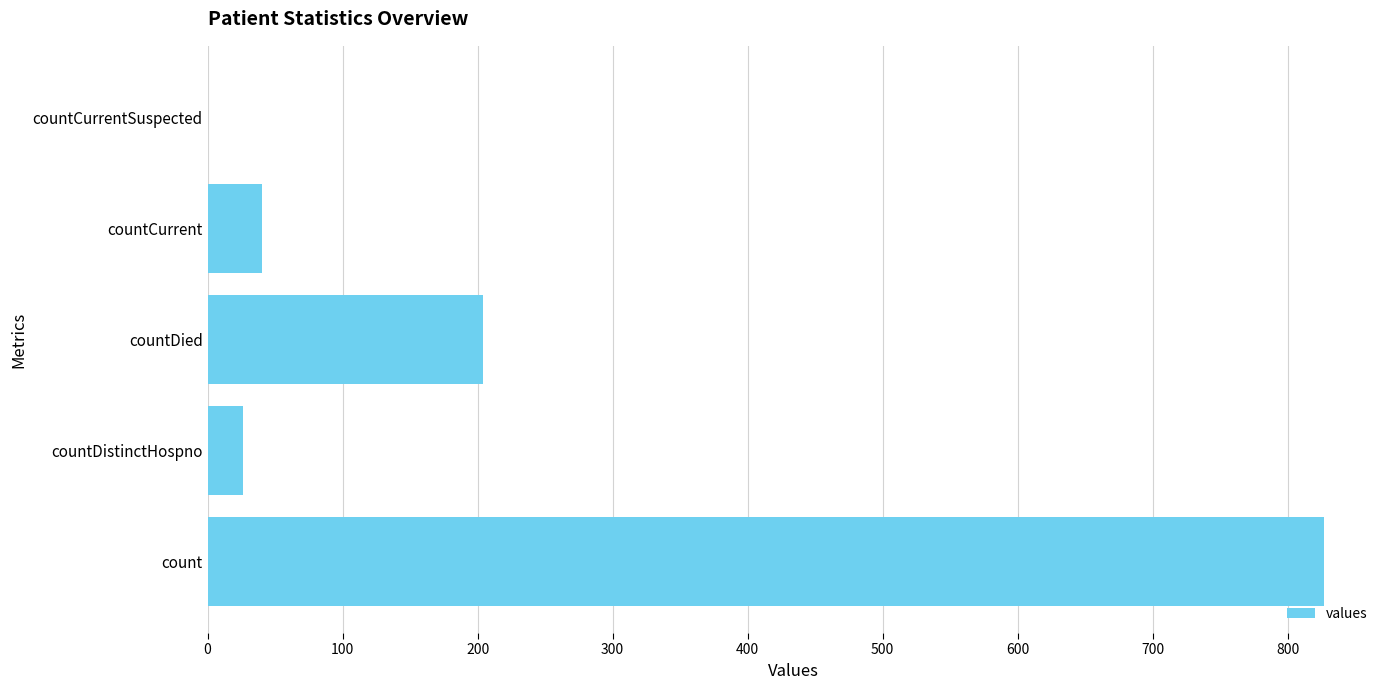

What is the sum of all values?

1097